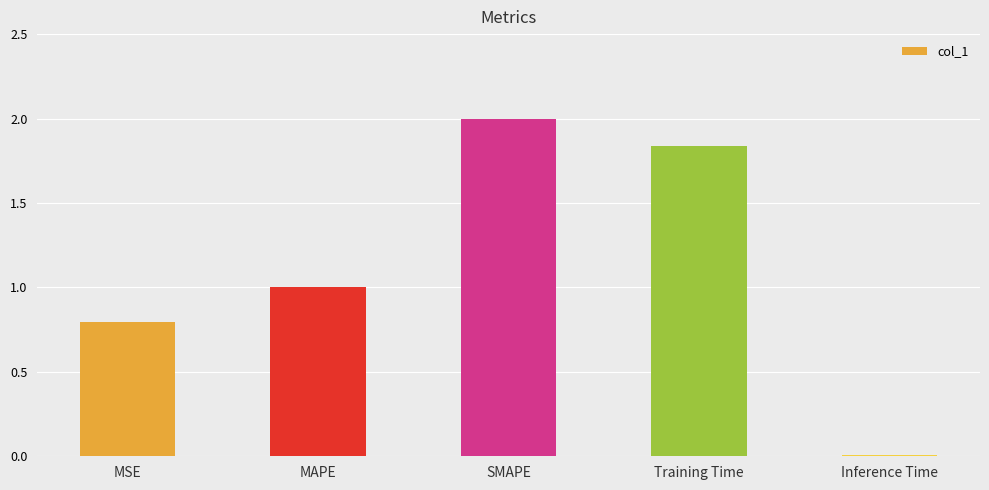

What is the difference between the values at MAPE and Training Time?

0.8